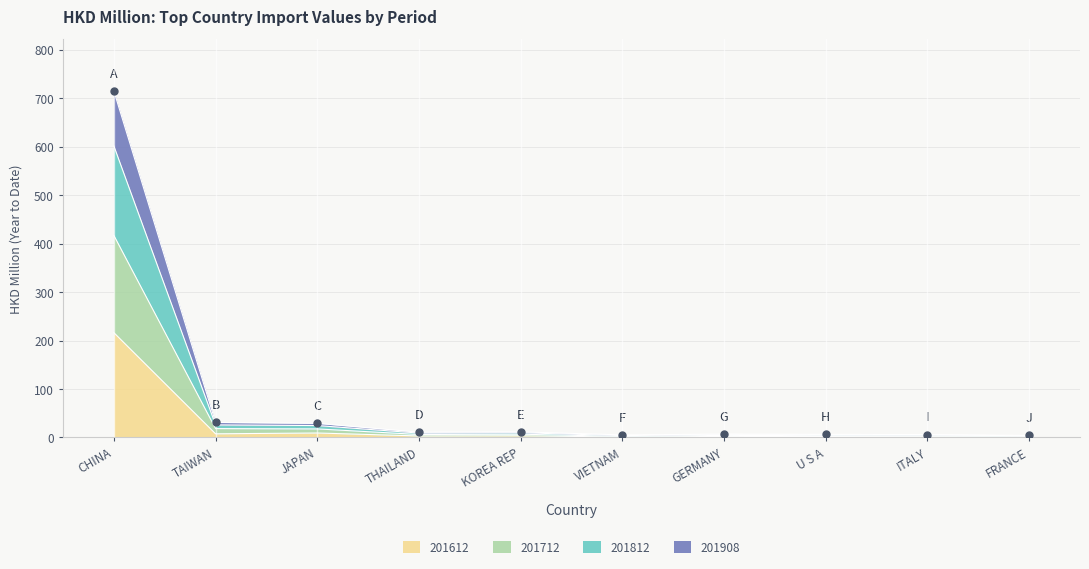

At which category is the sum across all series the highest?

CHINA